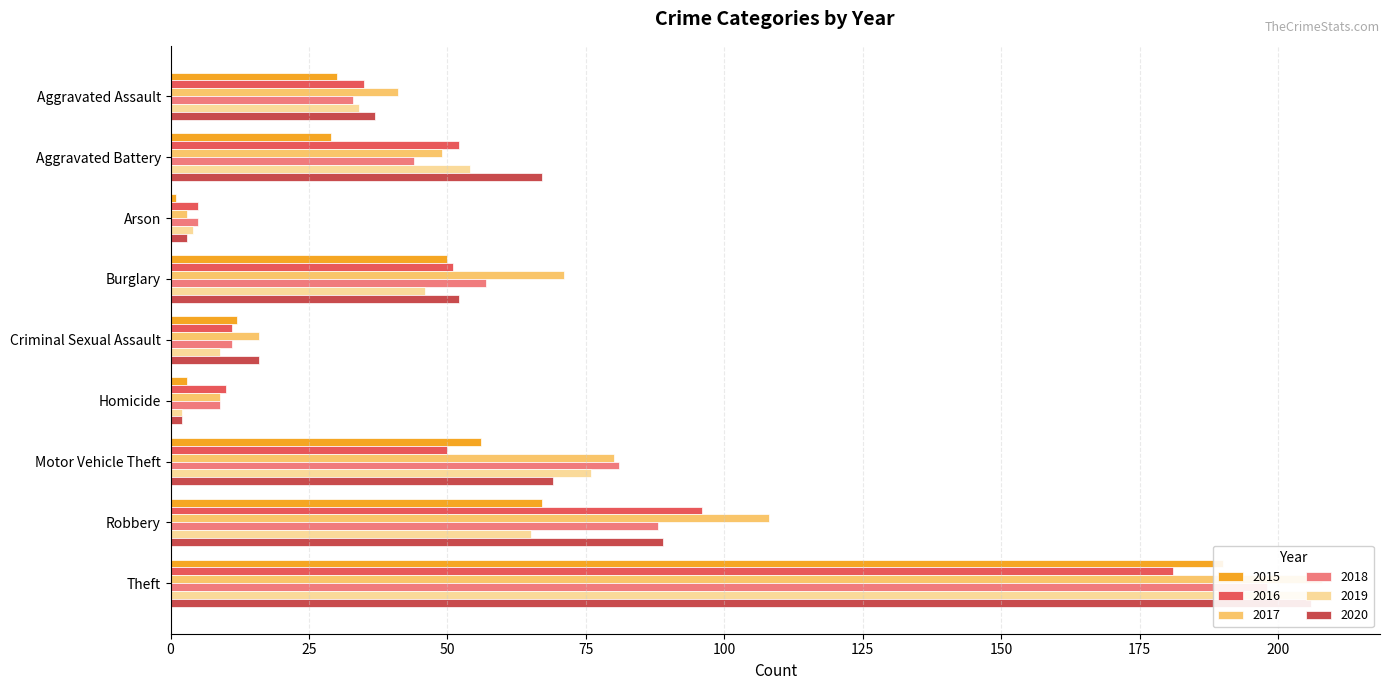

Which series has the widest spread of values?

2017